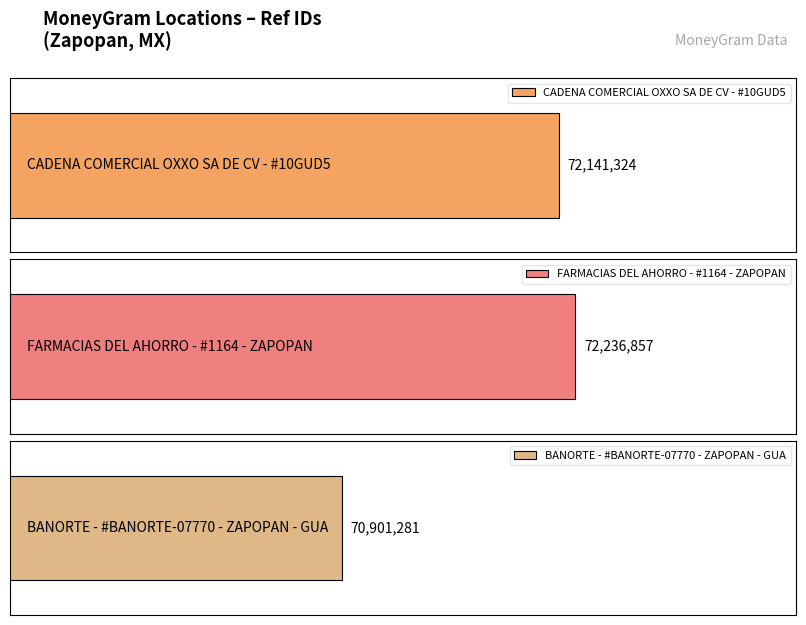

What is the label of the 3rd bar from the left?

BANORTE - #BANORTE-07770 - ZAPOPAN - GUA